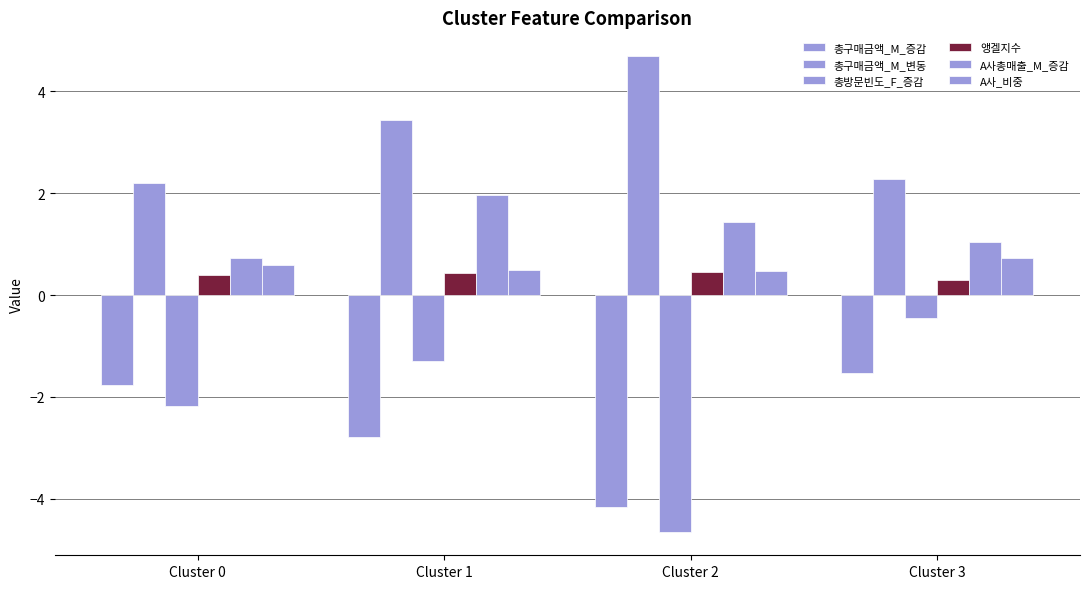

What is the value of the 총구매금액_M_변동 bar at the 3rd from the left?

4.7